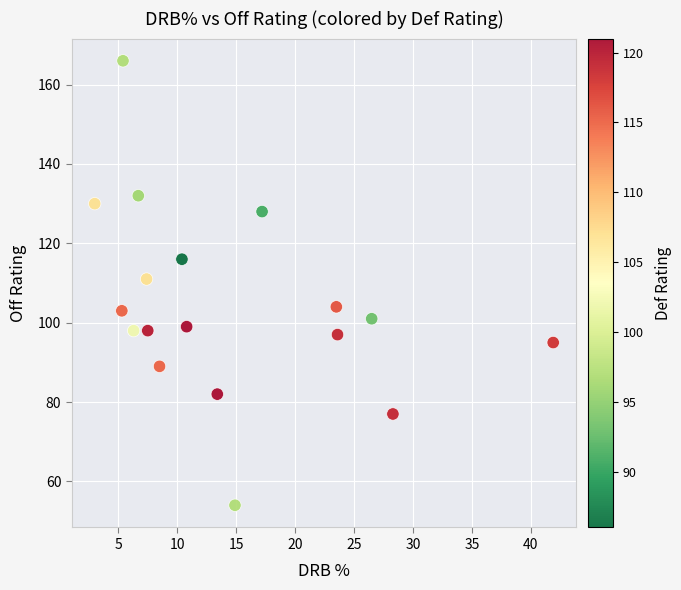

What is the range of Y values (max minus min)?

112